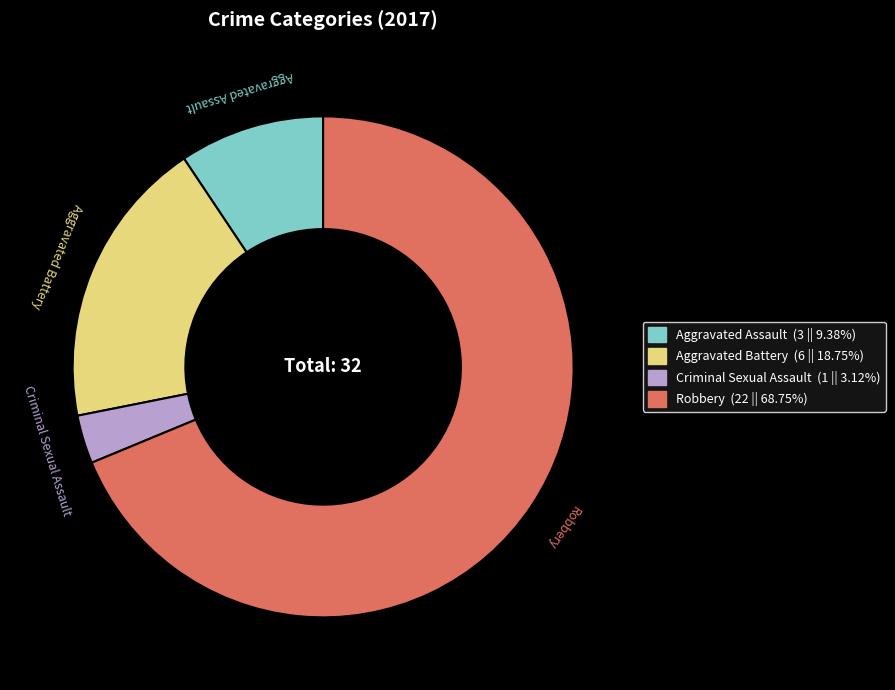

Is Robbery the majority of the pie?

Yes